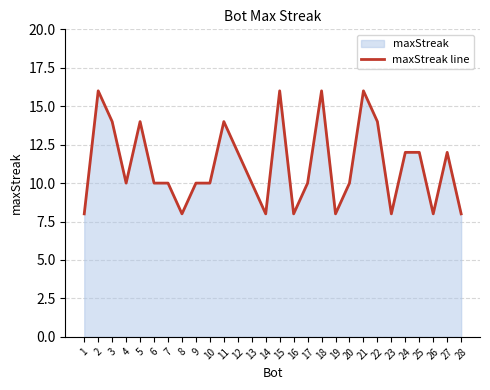

Count the values in the range 8 to 14.

24